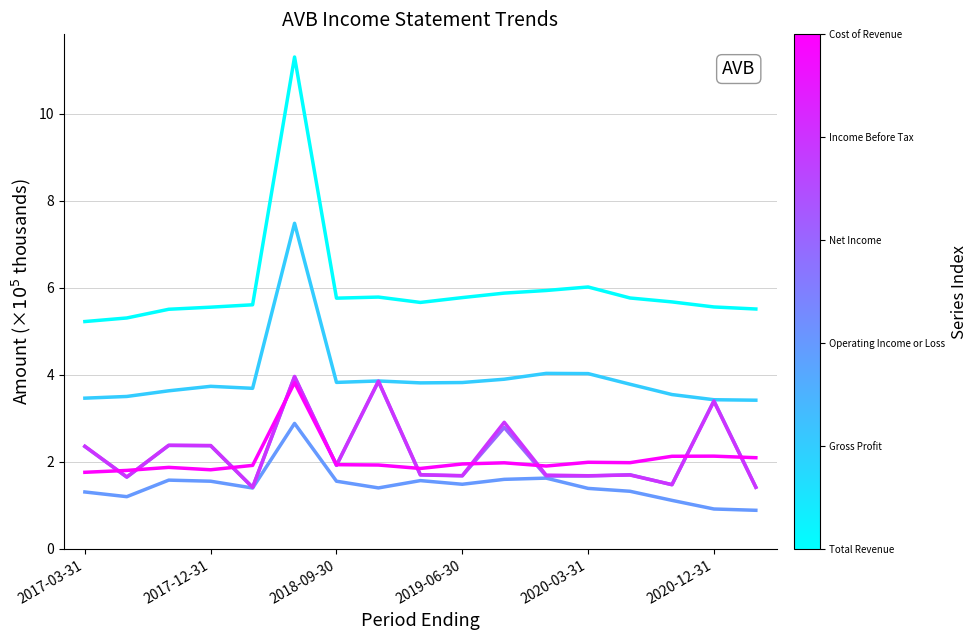

What is the smallest value displayed?

0.9